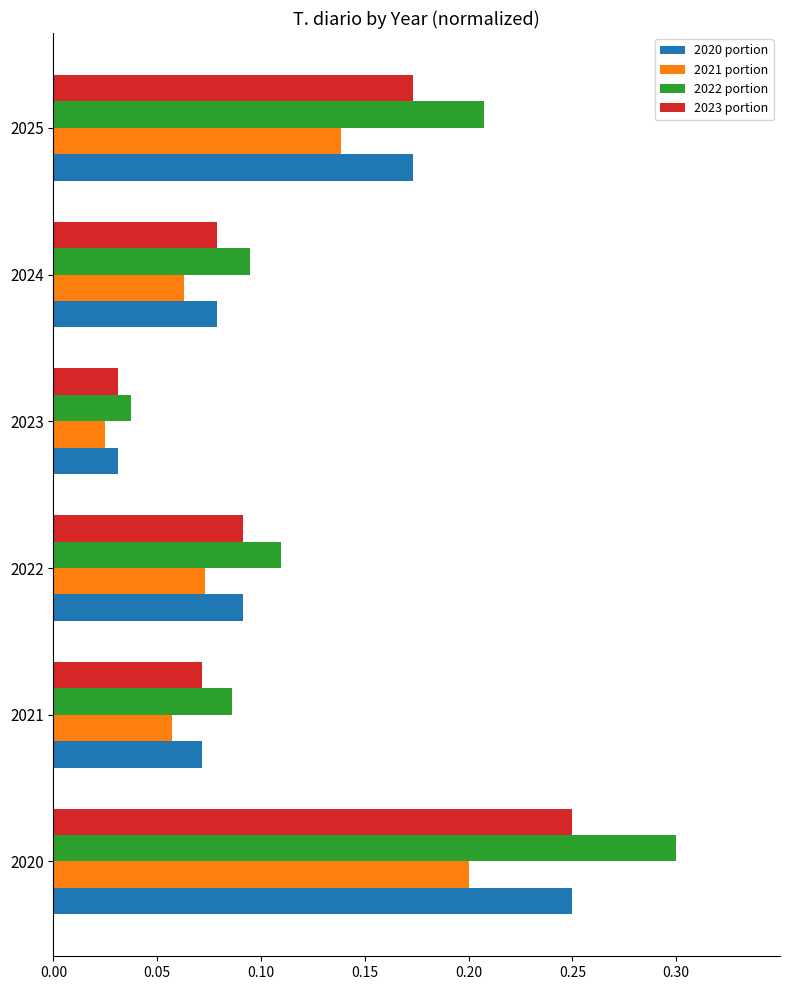

Between 2020 and 2022, which series saw the biggest shift?

2022 portion